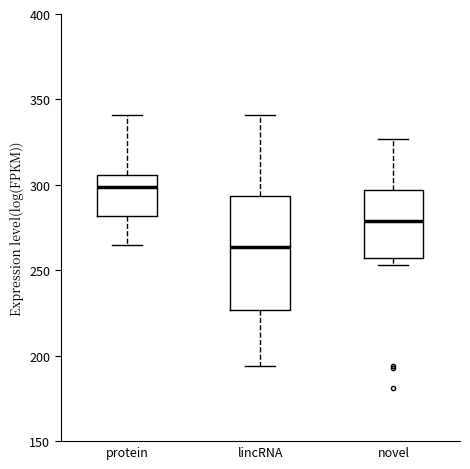

Which box has the highest median line?

protein